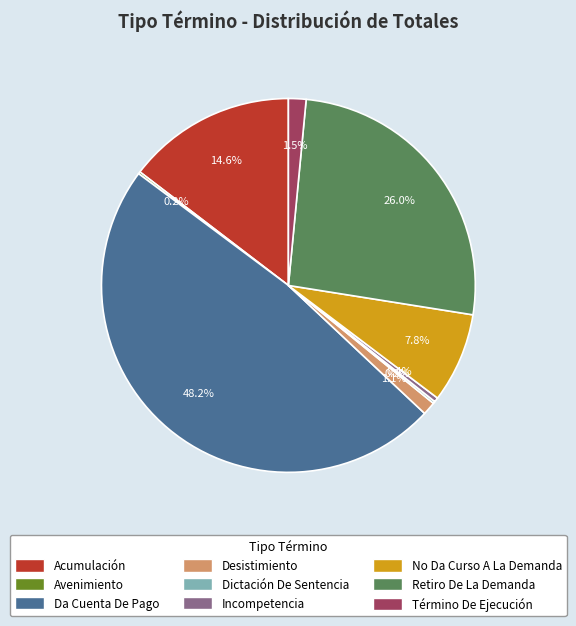

Which slice is the largest?

Da Cuenta De Pago